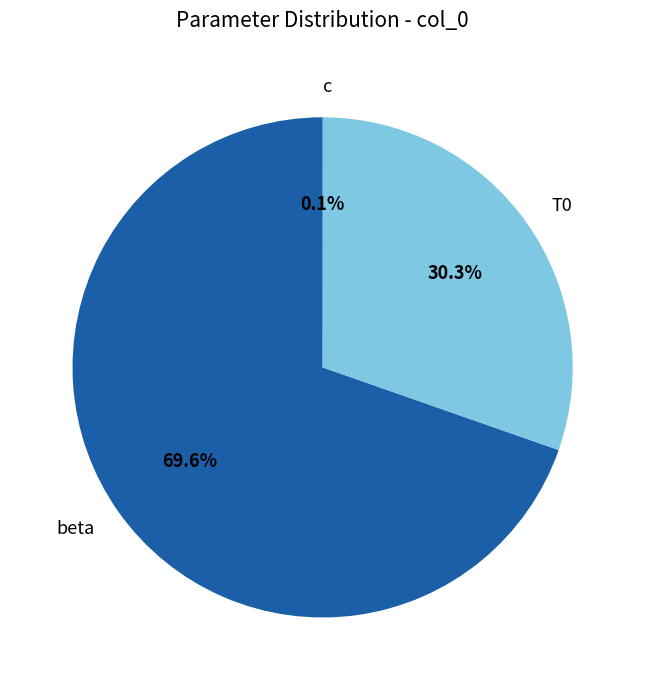

Combined, what portion of the pie is T0 and beta?

99.9%